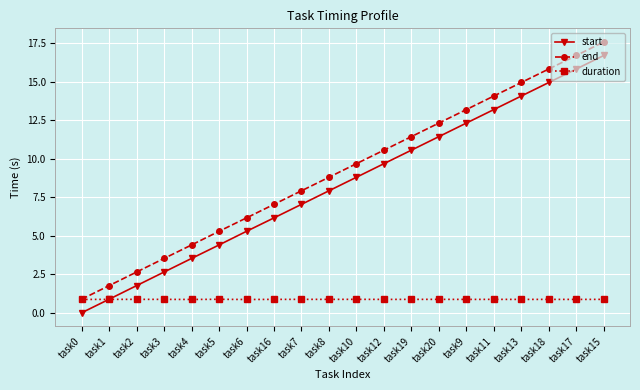

Rank the series by their maximum value, from highest to lowest.

end, start, duration